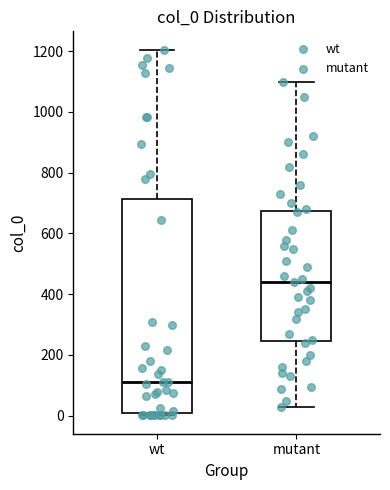

Reading left to right, transcribe this box plot: for each box, give where its median line is, the range the box spans, and where its two whiskers end, as read against the y-axis. The values are not printed on the chart, so give them approximately, as read against the axis.

wt: median 120, box 20 to 720, whiskers 0 to 1200
mutant: median 440, box 240 to 680, whiskers 40 to 1100